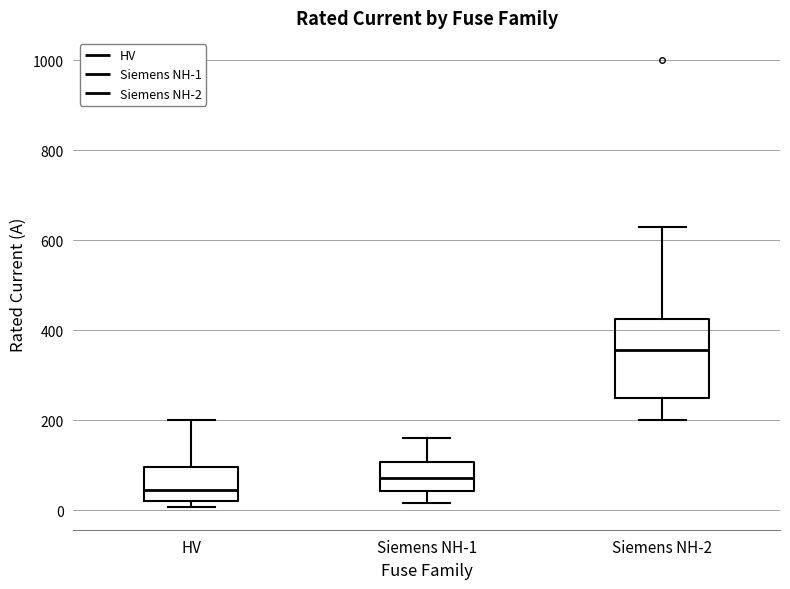

Which box has the lowest median line?

HV